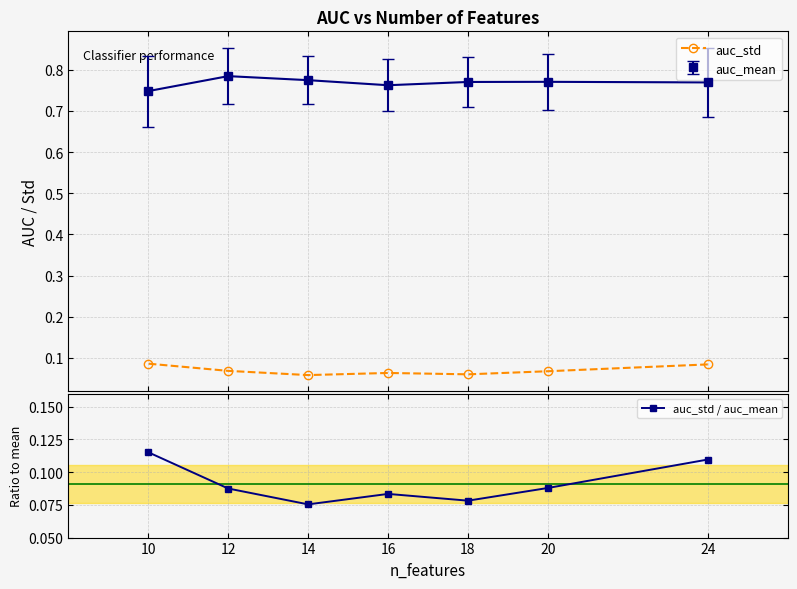

Does the chart have visible grid lines?

Yes